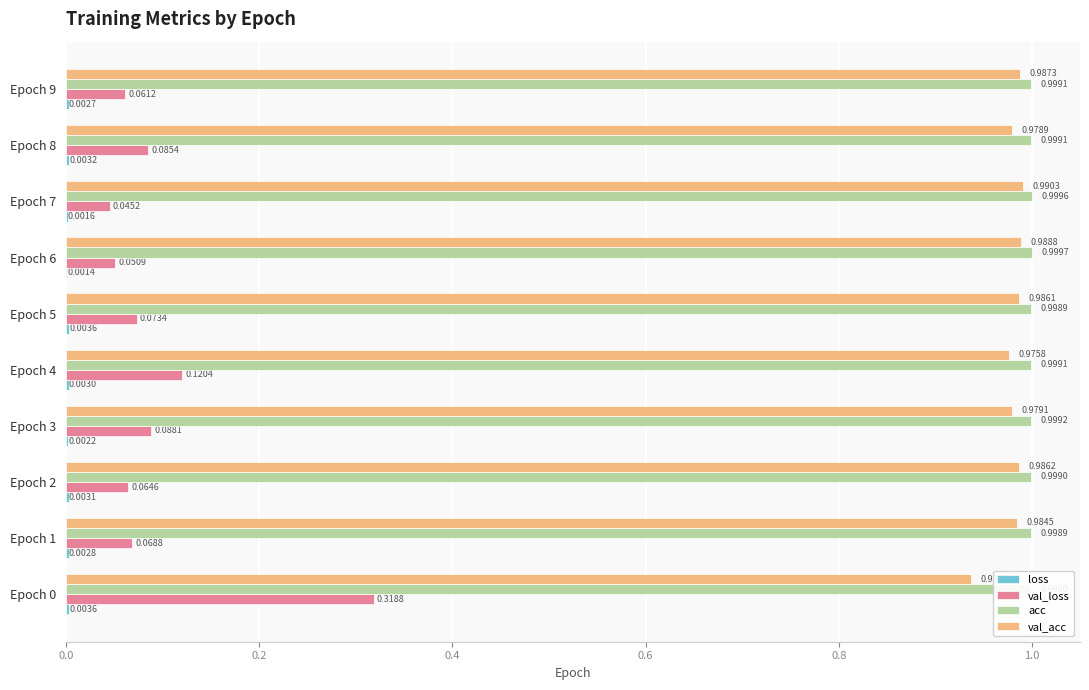

What is the total value across all series at Epoch 9?

2.1